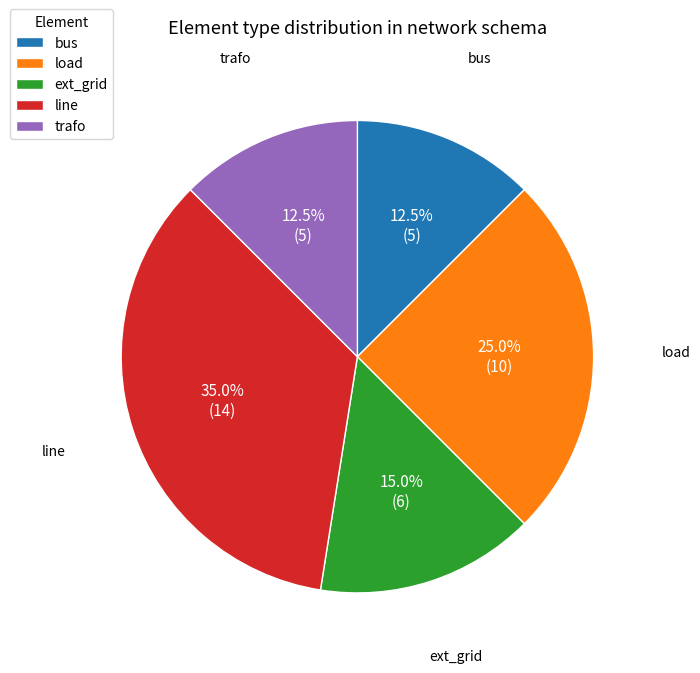

What percentage is NOT represented by bus?

87.5%